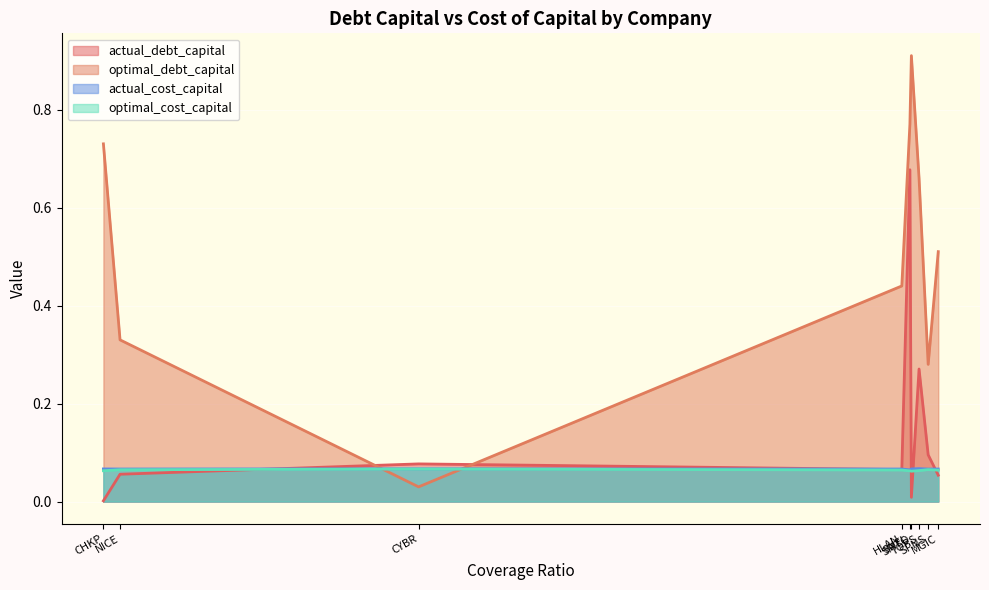

Where is the first local minimum for actual_cost_capital?

NICE